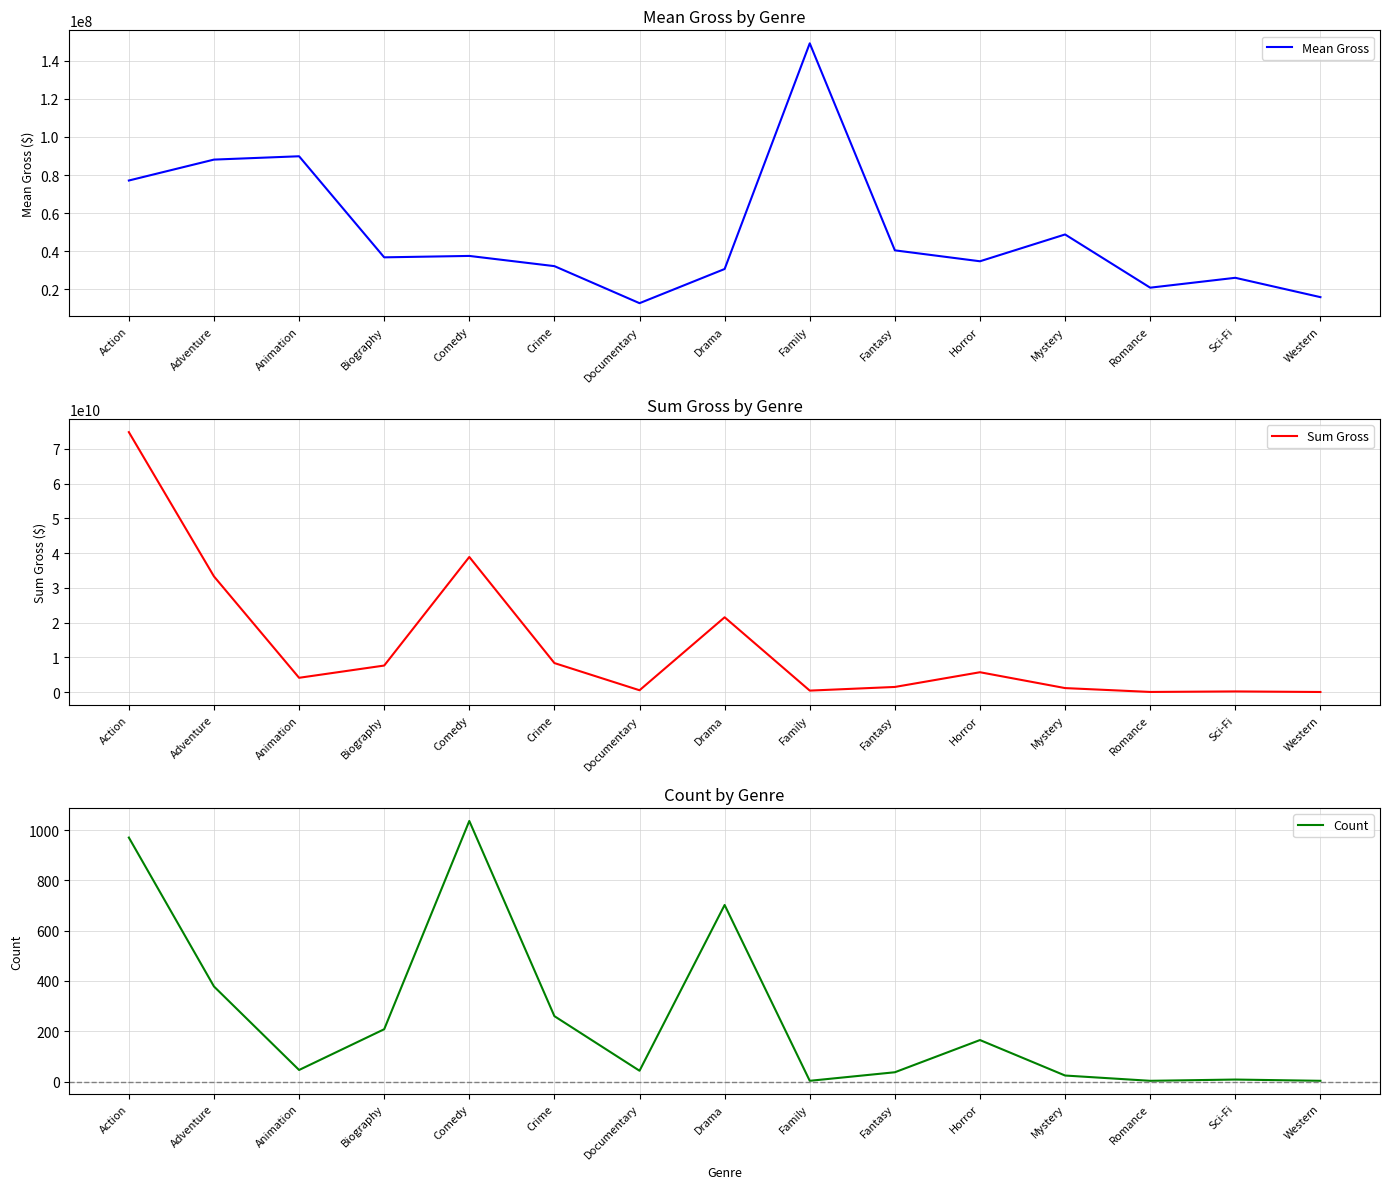

Where is Sum Gross nearest to the value 37438162993?

Comedy